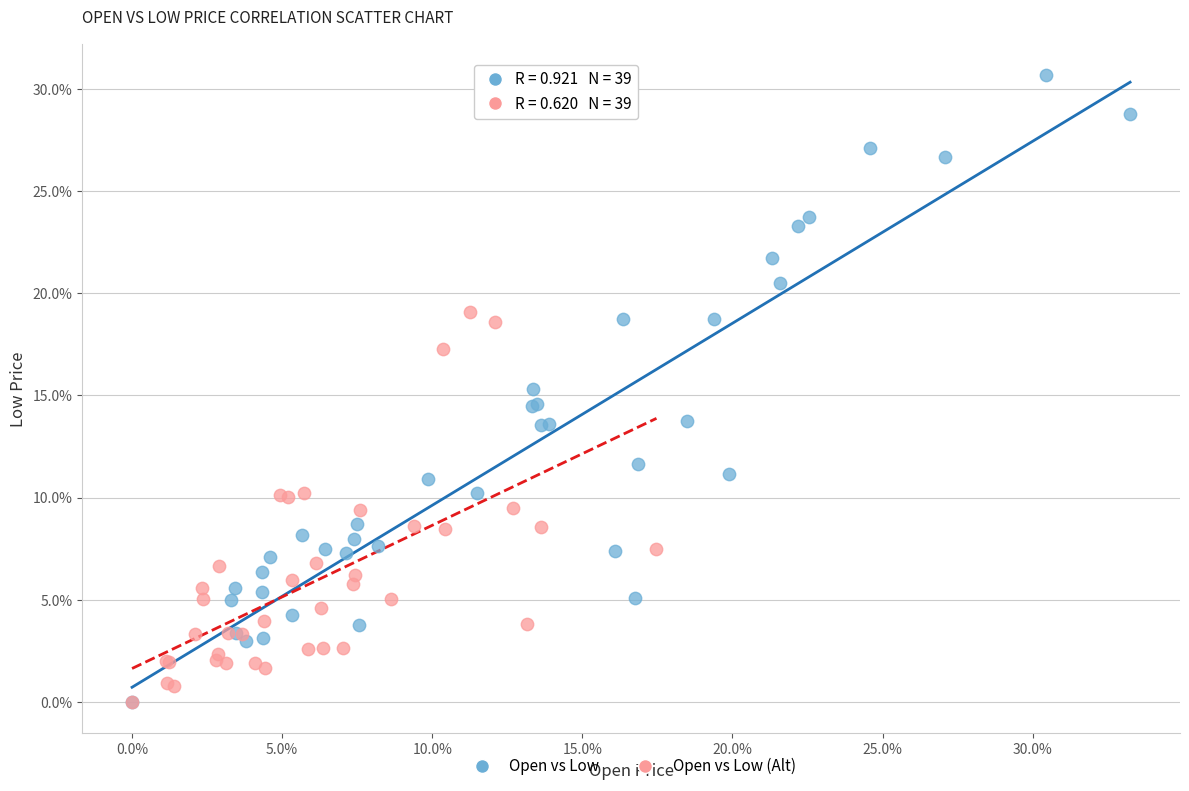

Which series has the widest spread of Y values?

Open vs Low